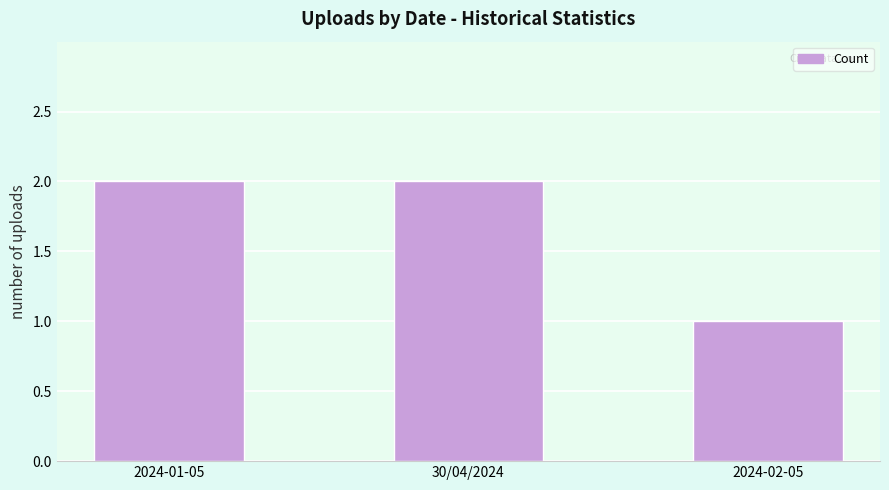

What position from the left is 2024-01-05?

1